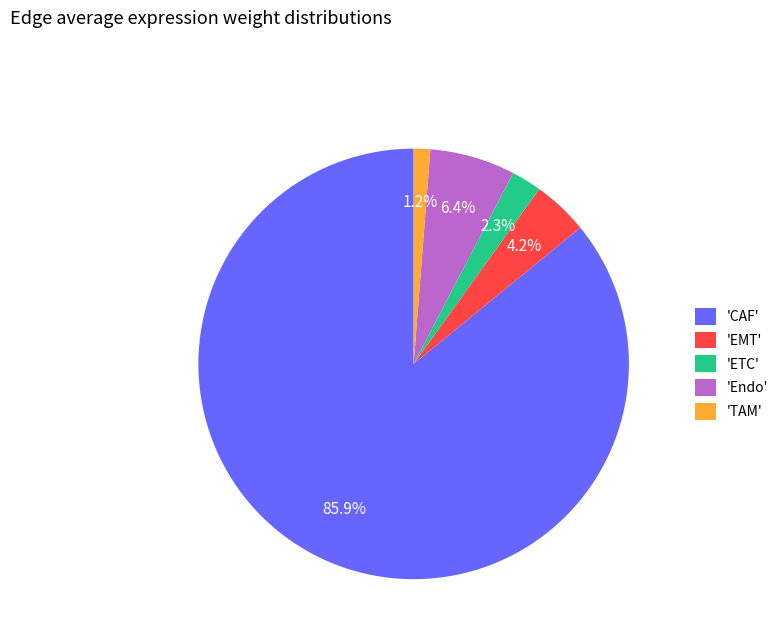

Rank the categories by value from highest to lowest.

'CAF', 'Endo', 'EMT', 'ETC', 'TAM'